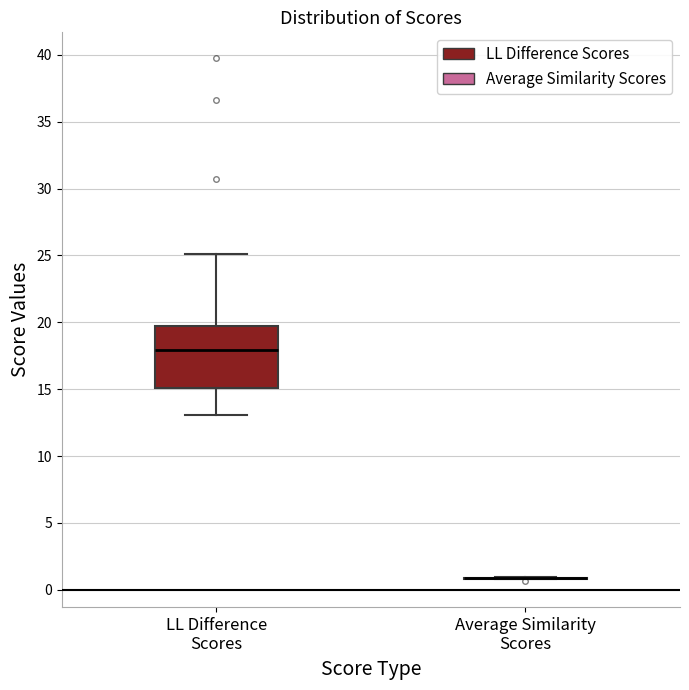

Which box is the tallest, from its lower edge to its upper edge?

LL Difference Scores